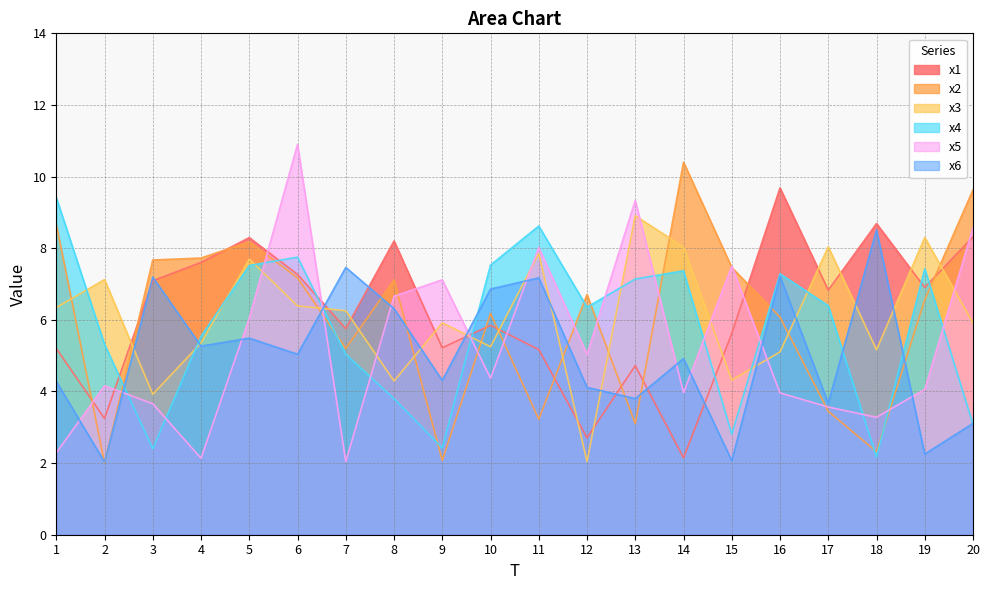

True or false: x1 has more than 0 points higher than both neighbors.

True